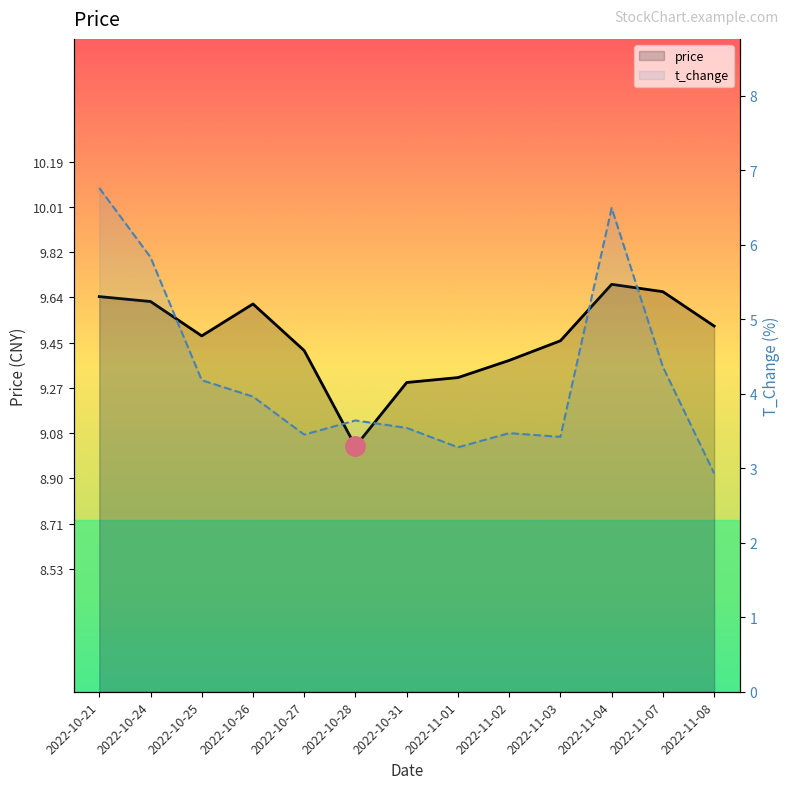

What are all the series names shown in the legend?

price, t_change